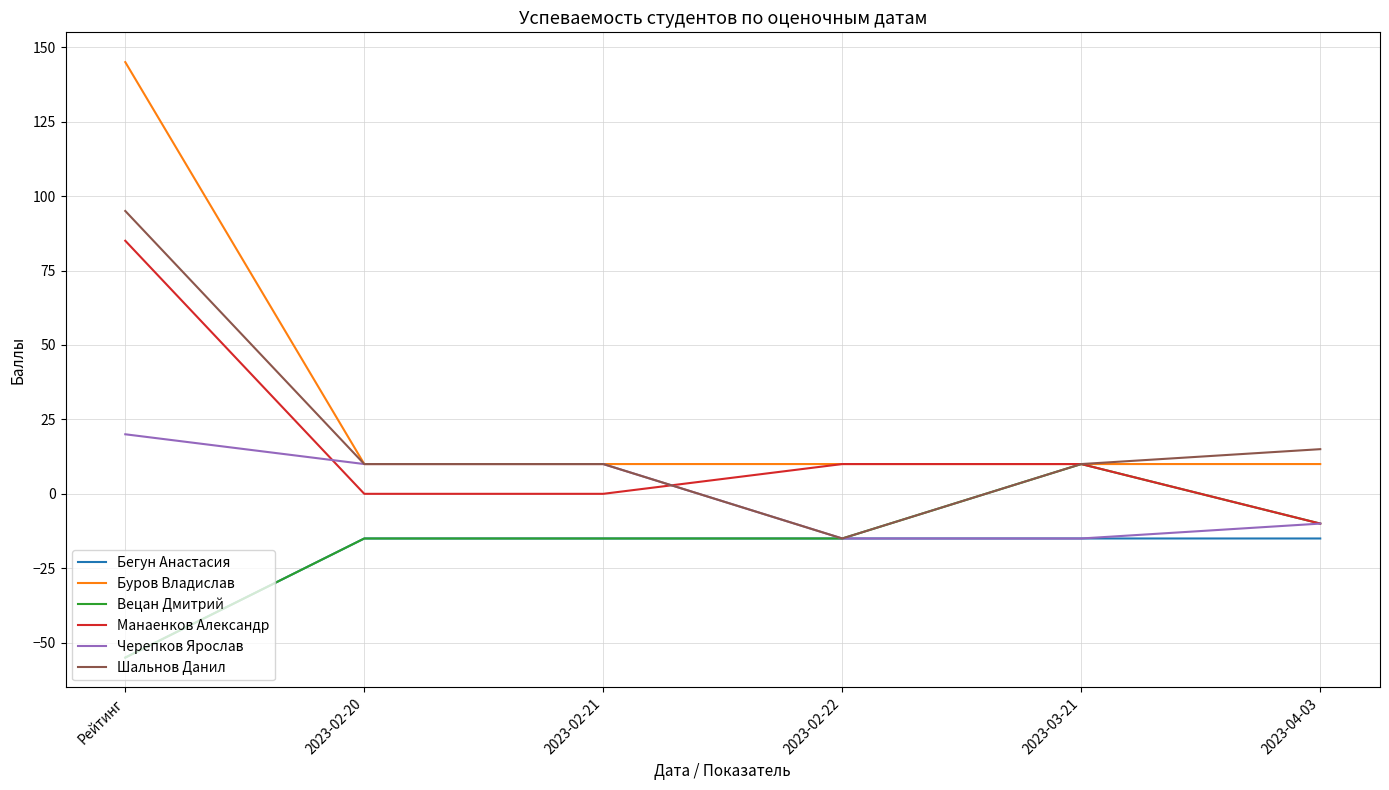

What is the minimum value shown in the chart?

-55